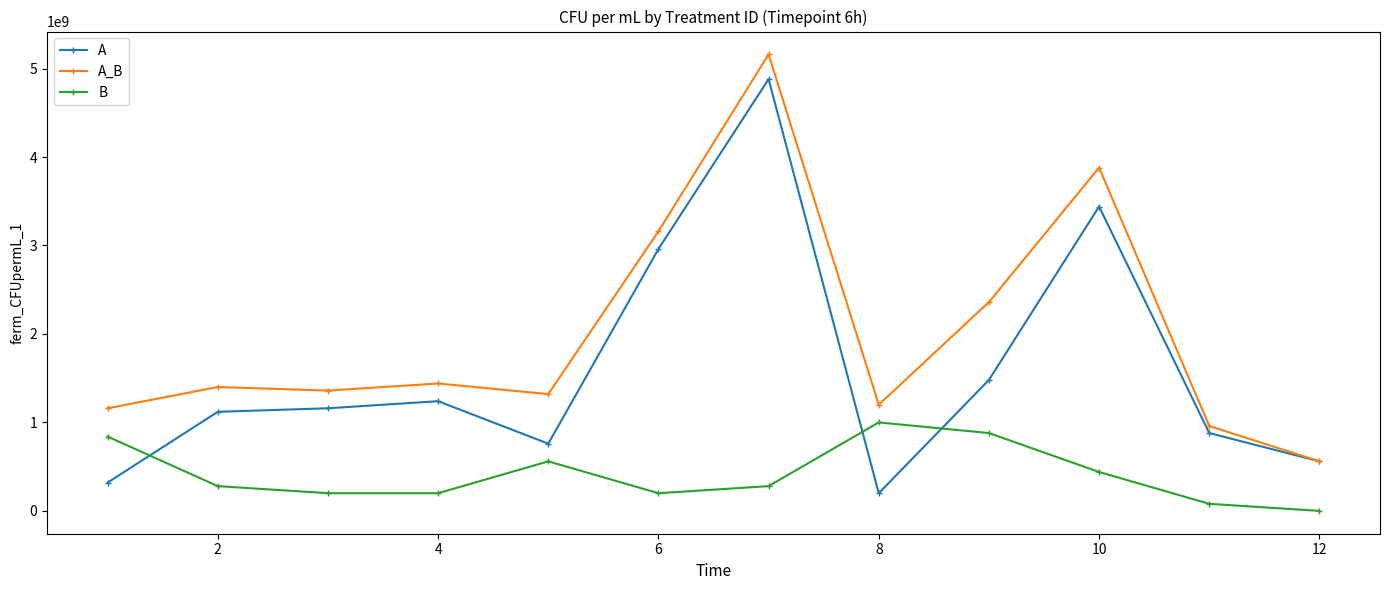

What is the maximum value shown in the chart?

5160000000